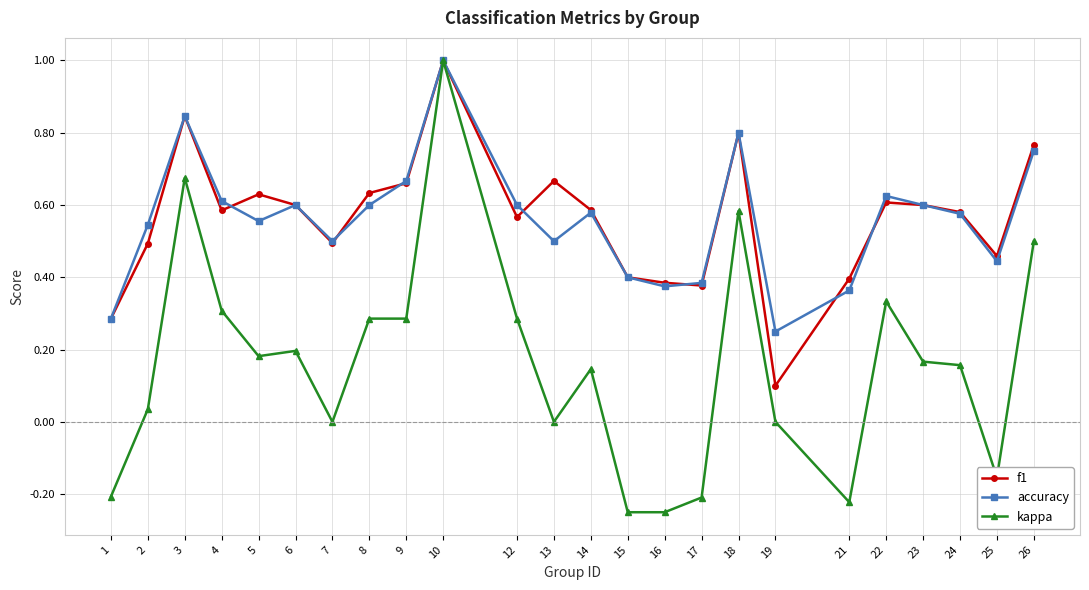

Which category has the lowest value in the accuracy series?

19